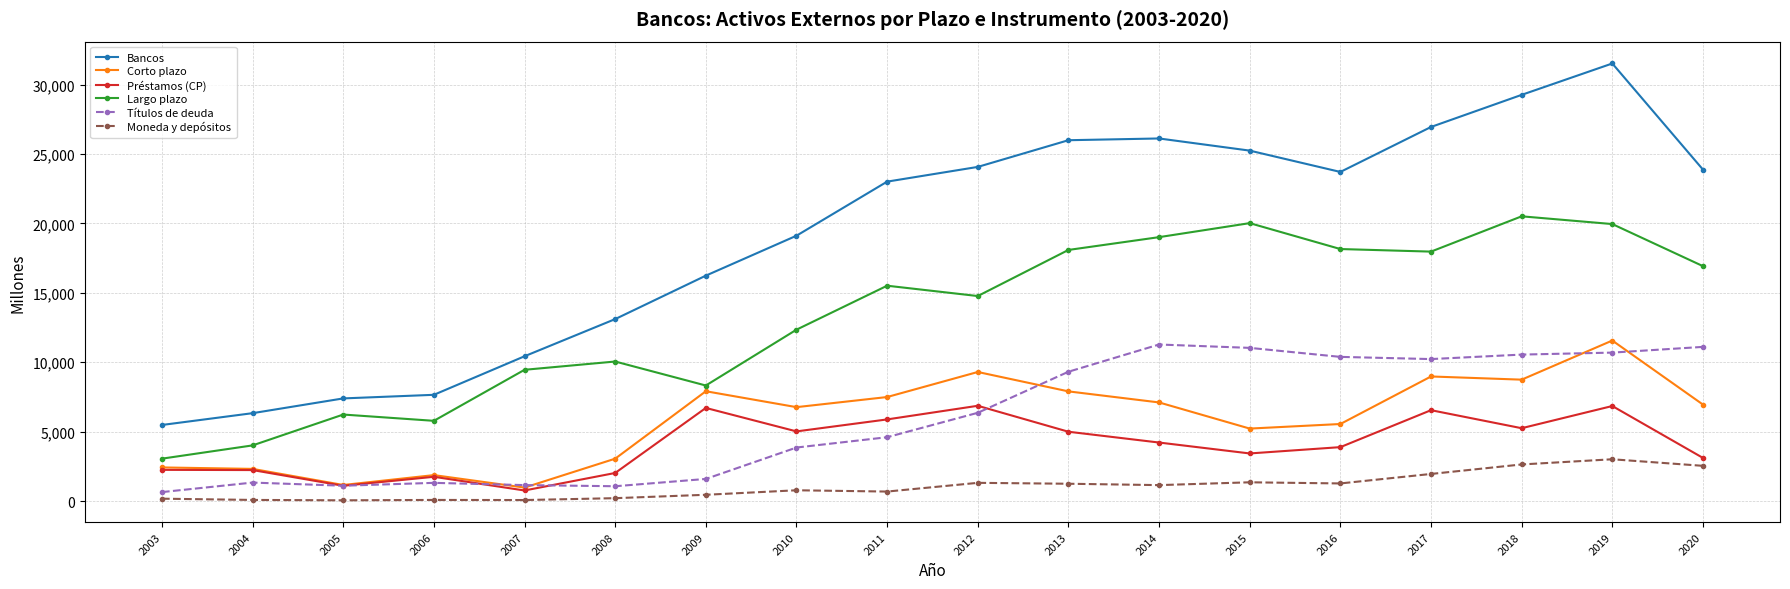

At which label does Bancos first exceed 23708?

2012